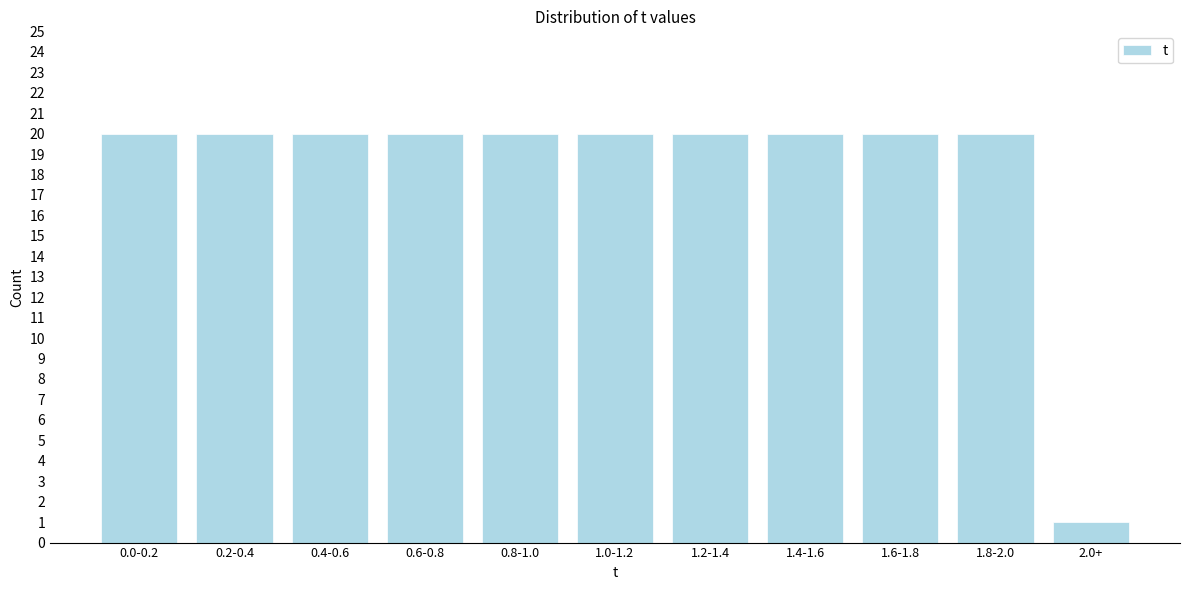

Reading left to right, list all the values displayed in this chart.

20	20	20	20	20	20	20	20	20	20	1